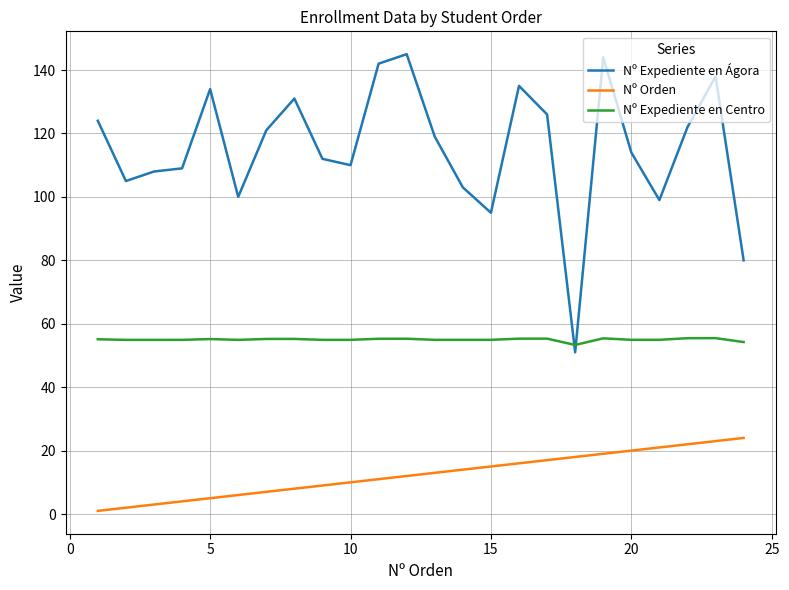

What are all the series names shown in the legend?

Nº Expediente en Ágora, Nº Orden, Nº Expediente en Centro